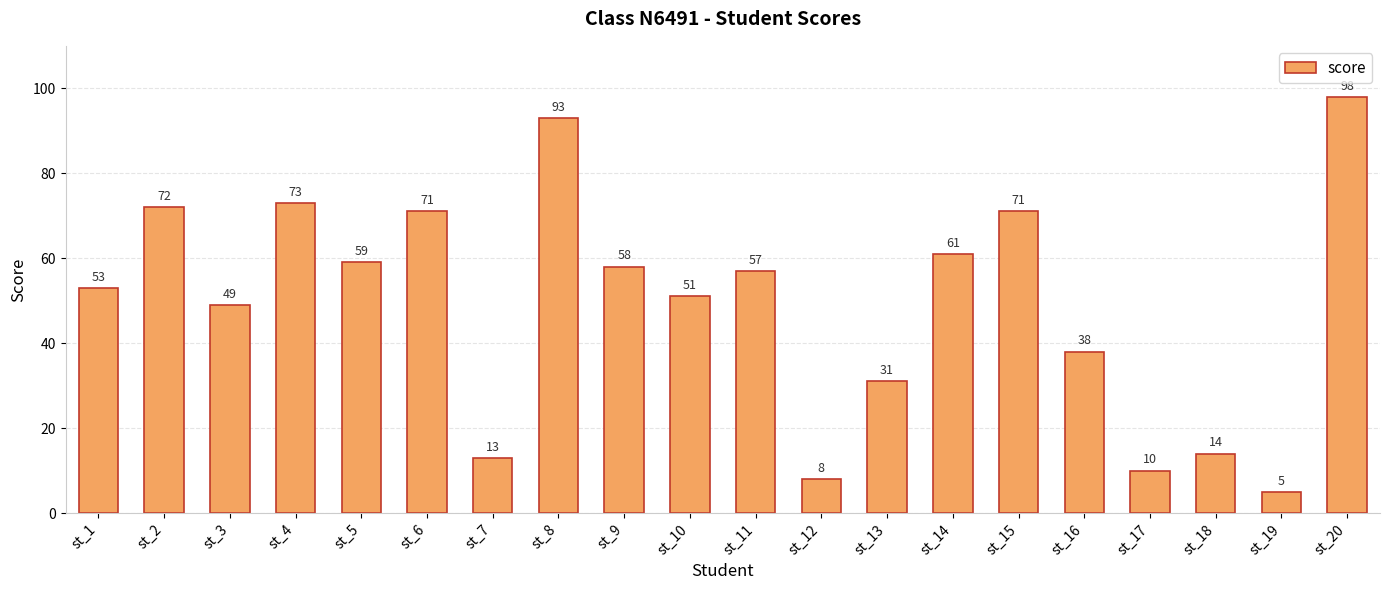

Where is the data nearest to the value 51?

st_10